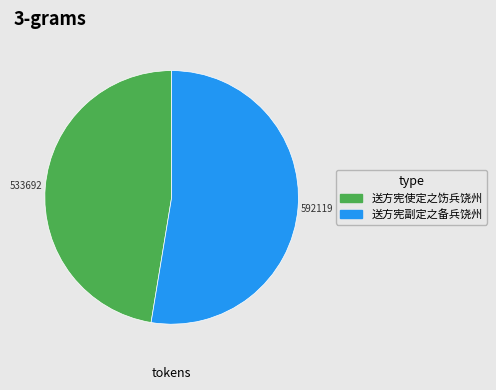

Rank the categories by value from highest to lowest.

送方宪副定之备兵饶州, 送方宪使定之饬兵饶州